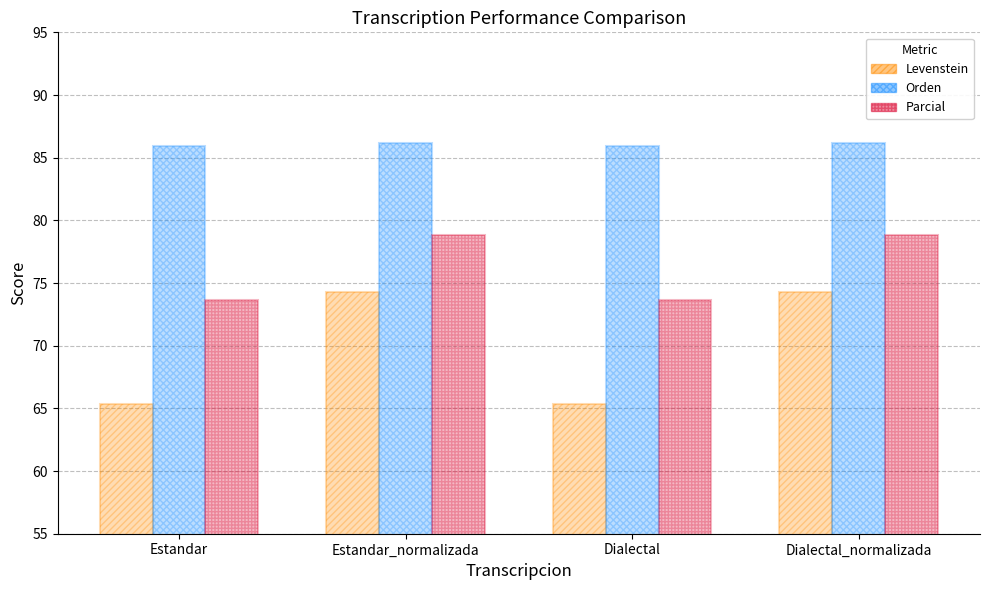

The Orden series shows 86.0 at Estandar. True or false?

True